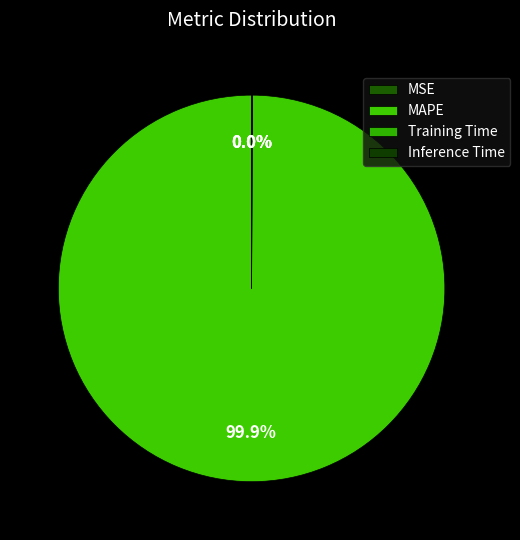

To the nearest percent, what percentage of the pie is MAPE?

100%